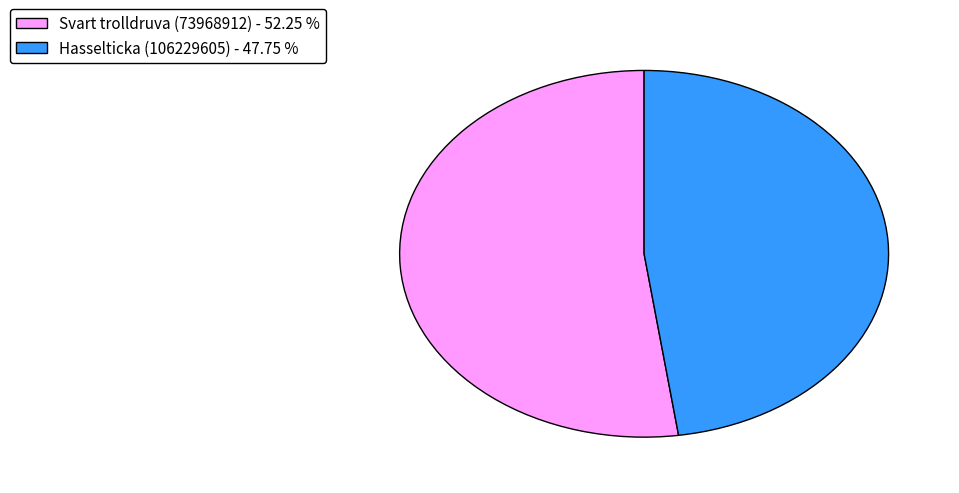

What is the majority slice?

Svart trolldruva (73968912)